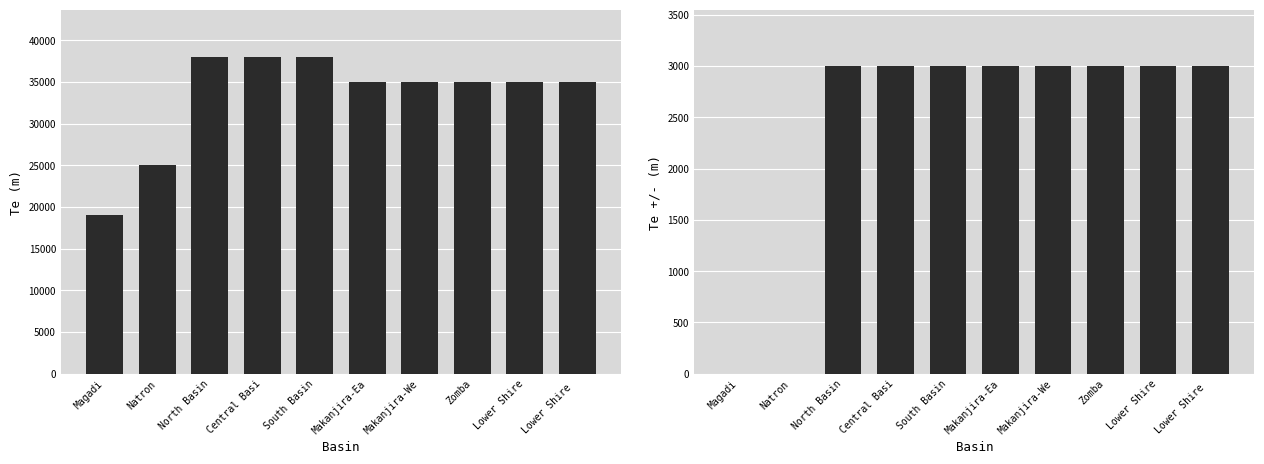

At how many categories does at least one series exceed 34970?

8